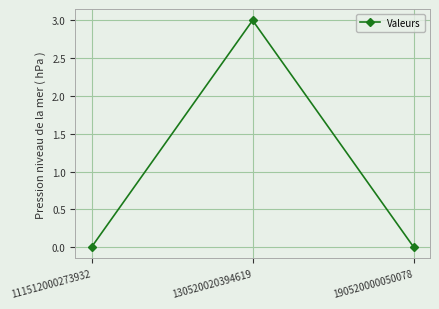

What is the greatest value displayed?

3